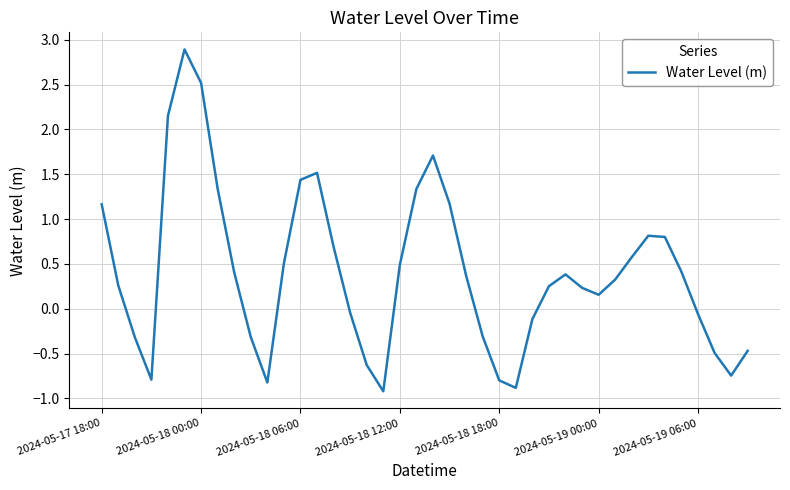

What is the greatest value displayed?

2.9